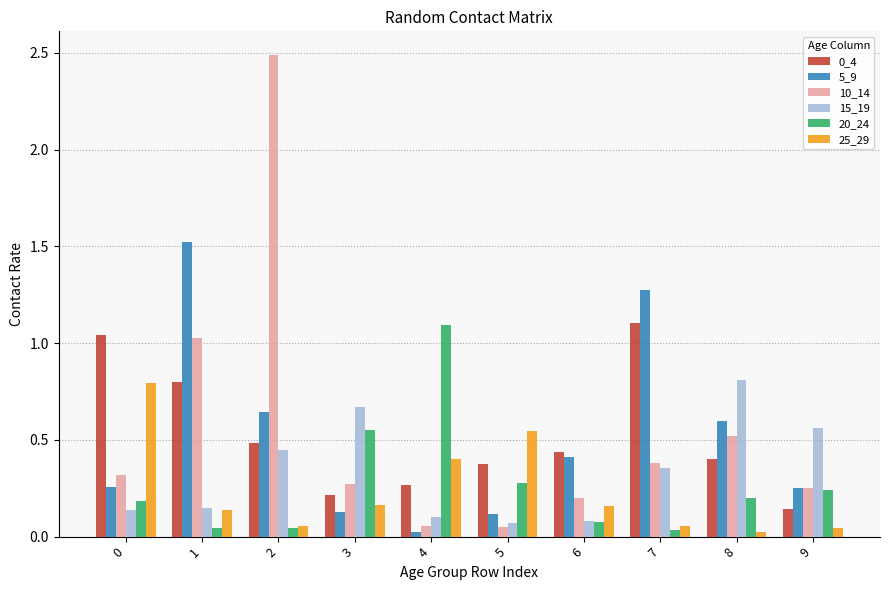

What is the maximum value shown in the chart?

2.5